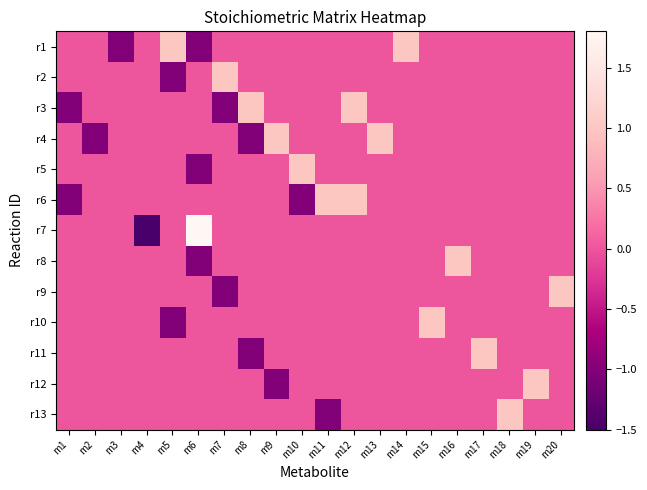

Between m6 and m7, which series saw the biggest shift?

r7